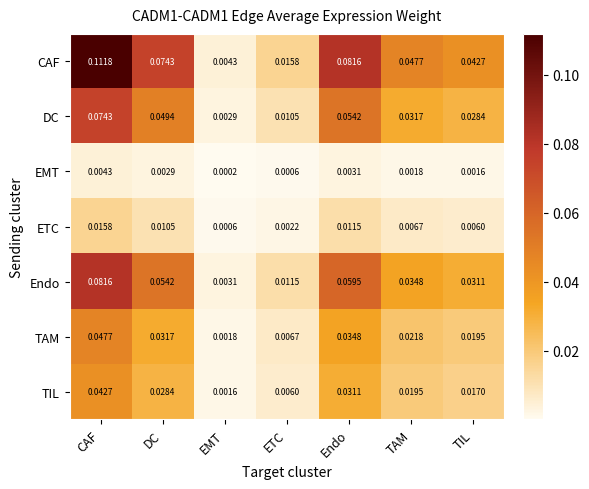

At which category does the chart reach its peak across all series?

CAF